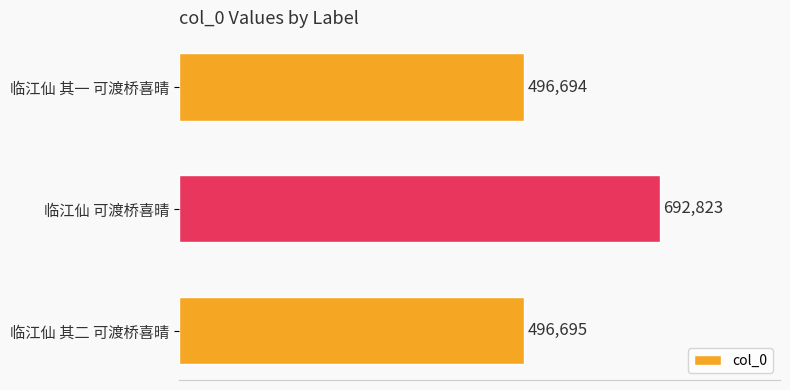

The chart shows a value of 692823 at 临江仙 可渡桥喜晴. True or false?

True